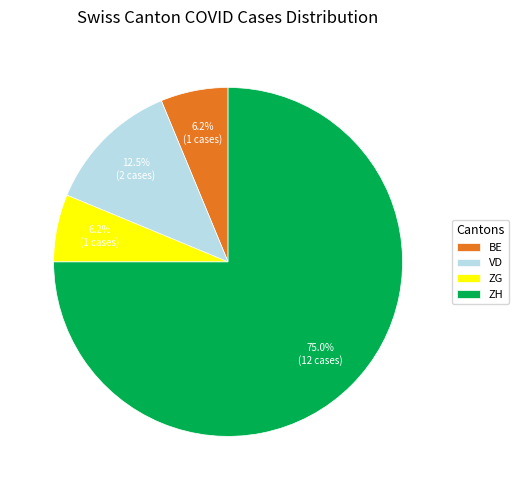

Which category accounts for the majority?

ZH